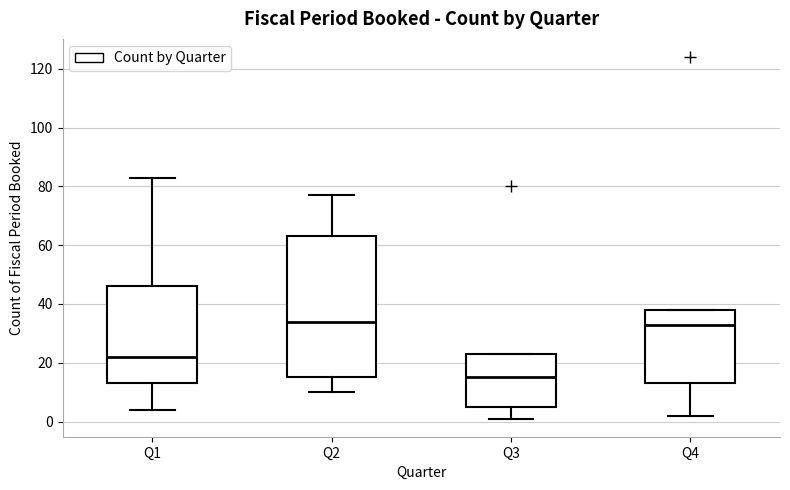

Where is the upper edge of the box for Q1 on the y-axis? The values are not printed on the chart, so give them approximately, as read against the axis.

46